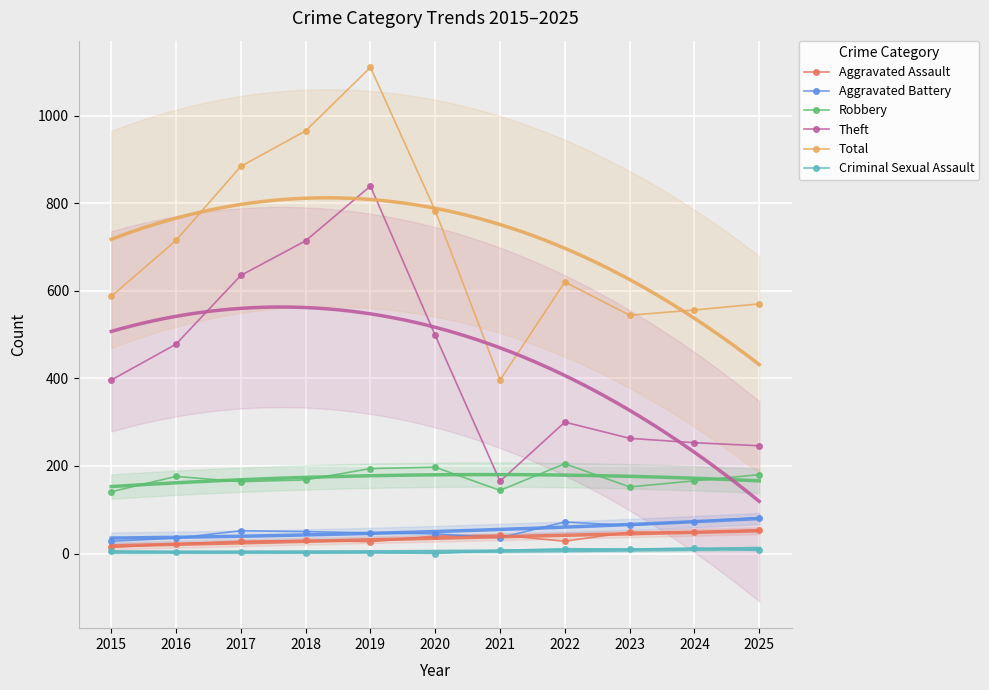

What is the value of the Robbery point at the 3rd from the left?

164